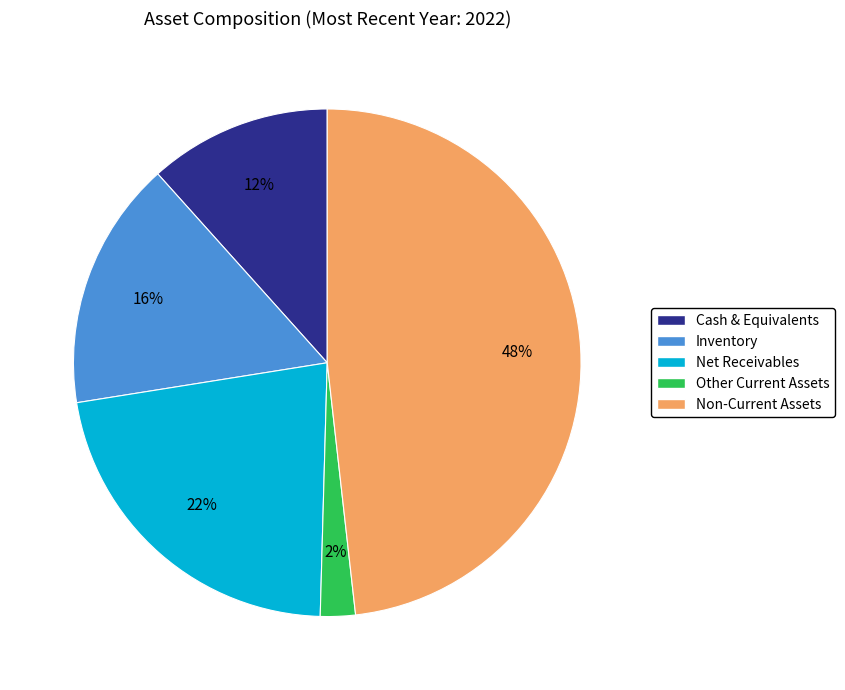

Count the number of slices in the pie.

5